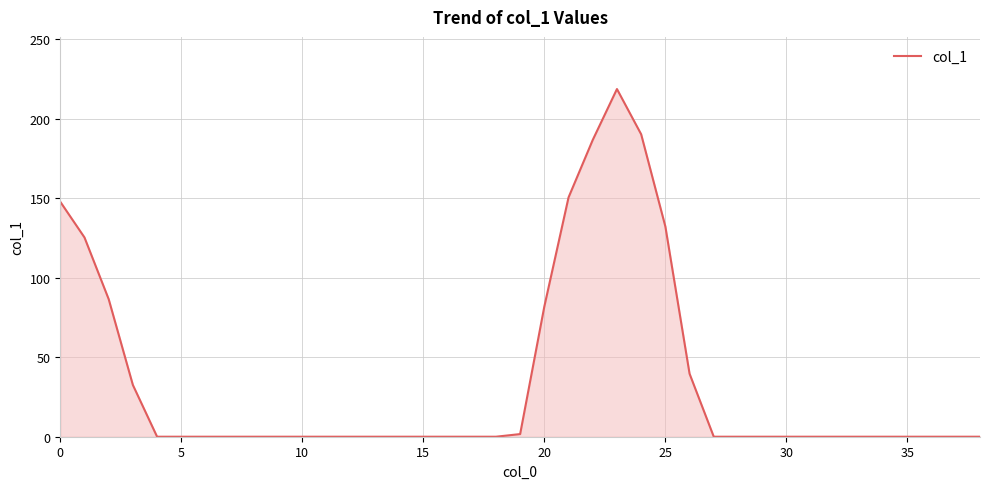

What is the maximum value shown in the chart?

218.6